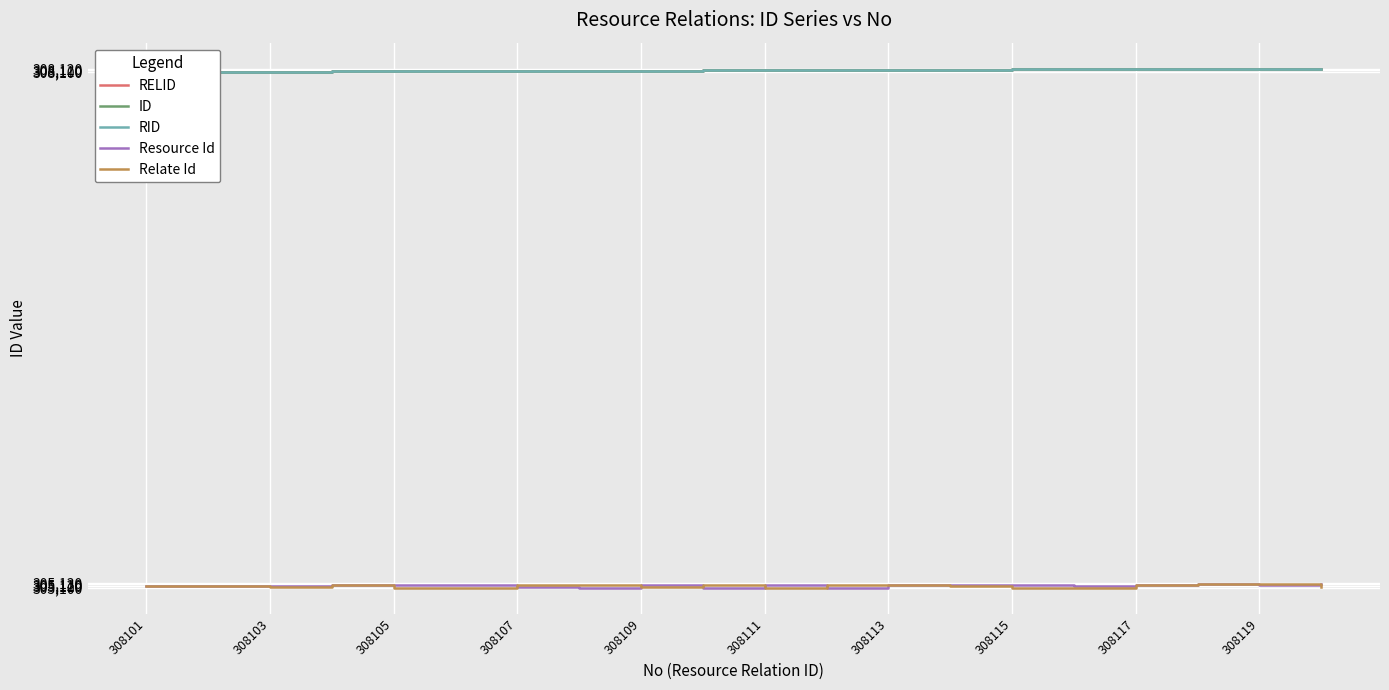

Which series has the largest total across all categories?

RELID